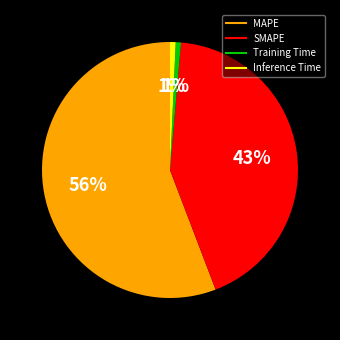

How many slices are in this pie chart?

4